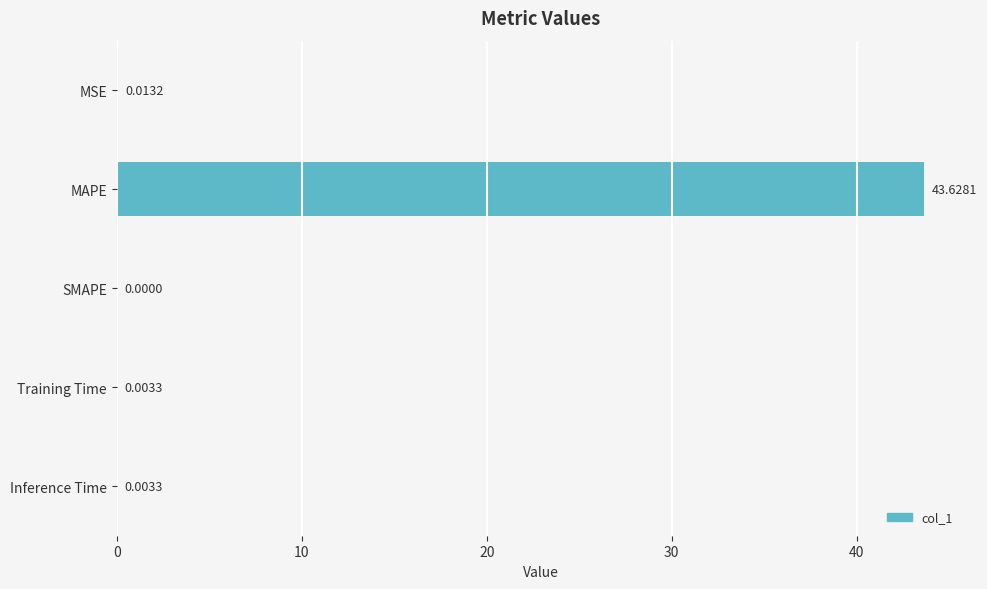

Are the bars horizontal?

Yes